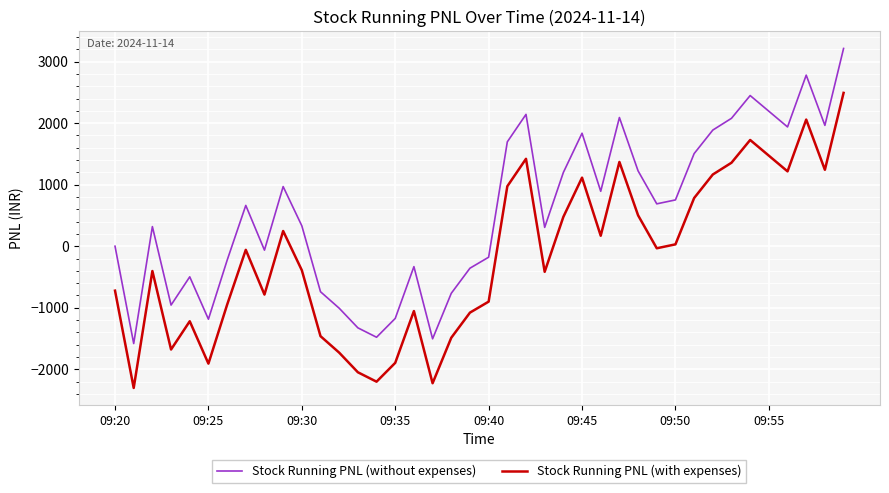

True or false: Stock Running PNL (without expenses) and Stock Running PNL (with expenses) cross at least once.

False